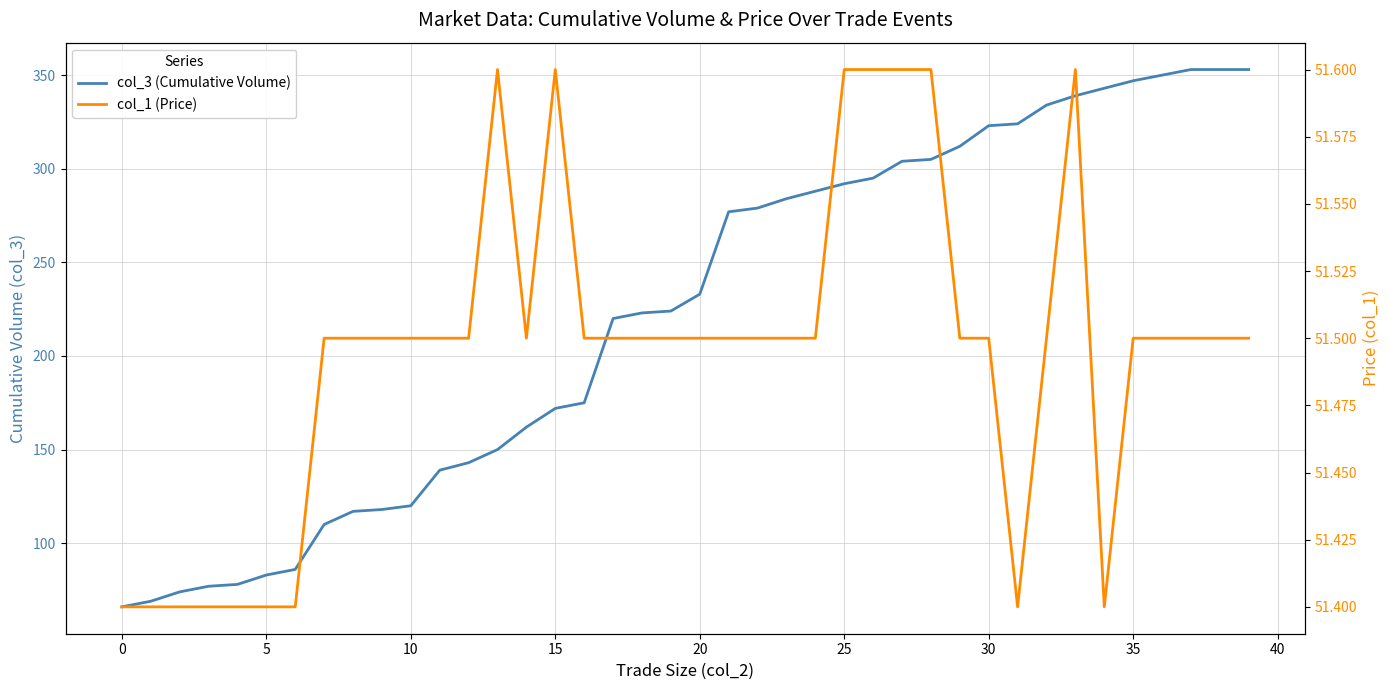

At which category is the sum across all series the highest?

37